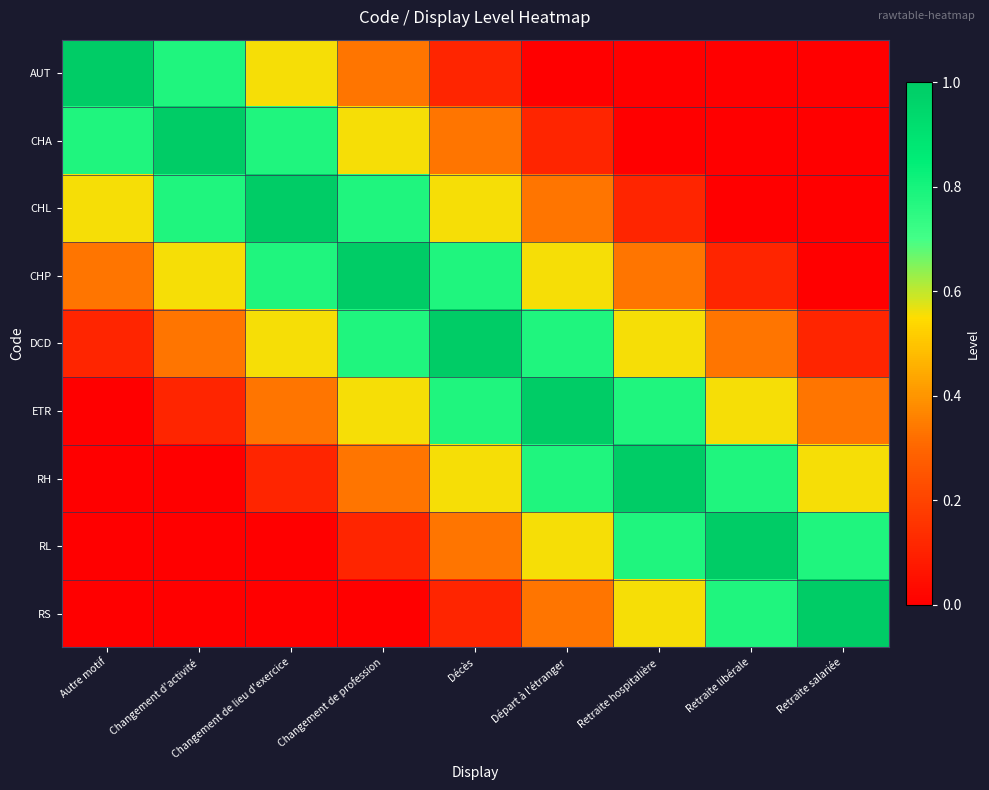

Reading right to left, transcribe all the data shown in this chart.

AUT: Retraite salariée=0.0	Retraite libérale=0.0	Retraite hospitalière=0.0	Départ à l'étranger=0.0	Décès=0.1	Changement de profession=0.3	Changement de lieu d'exercice=0.6	Changement d'activité=0.8	Autre motif=1.0
CHA: Retraite salariée=0.0	Retraite libérale=0.0	Retraite hospitalière=0.0	Départ à l'étranger=0.1	Décès=0.3	Changement de profession=0.6	Changement de lieu d'exercice=0.8	Changement d'activité=1.0	Autre motif=0.8
CHL: Retraite salariée=0.0	Retraite libérale=0.0	Retraite hospitalière=0.1	Départ à l'étranger=0.3	Décès=0.6	Changement de profession=0.8	Changement de lieu d'exercice=1.0	Changement d'activité=0.8	Autre motif=0.6
CHP: Retraite salariée=0.0	Retraite libérale=0.1	Retraite hospitalière=0.3	Départ à l'étranger=0.6	Décès=0.8	Changement de profession=1.0	Changement de lieu d'exercice=0.8	Changement d'activité=0.6	Autre motif=0.3
DCD: Retraite salariée=0.1	Retraite libérale=0.3	Retraite hospitalière=0.6	Départ à l'étranger=0.8	Décès=1.0	Changement de profession=0.8	Changement de lieu d'exercice=0.6	Changement d'activité=0.3	Autre motif=0.1
ETR: Retraite salariée=0.3	Retraite libérale=0.6	Retraite hospitalière=0.8	Départ à l'étranger=1.0	Décès=0.8	Changement de profession=0.6	Changement de lieu d'exercice=0.3	Changement d'activité=0.1	Autre motif=0.0
RH: Retraite salariée=0.6	Retraite libérale=0.8	Retraite hospitalière=1.0	Départ à l'étranger=0.8	Décès=0.6	Changement de profession=0.3	Changement de lieu d'exercice=0.1	Changement d'activité=0.0	Autre motif=0.0
RL: Retraite salariée=0.8	Retraite libérale=1.0	Retraite hospitalière=0.8	Départ à l'étranger=0.6	Décès=0.3	Changement de profession=0.1	Changement de lieu d'exercice=0.0	Changement d'activité=0.0	Autre motif=0.0
RS: Retraite salariée=1.0	Retraite libérale=0.8	Retraite hospitalière=0.6	Départ à l'étranger=0.3	Décès=0.1	Changement de profession=0.0	Changement de lieu d'exercice=0.0	Changement d'activité=0.0	Autre motif=0.0